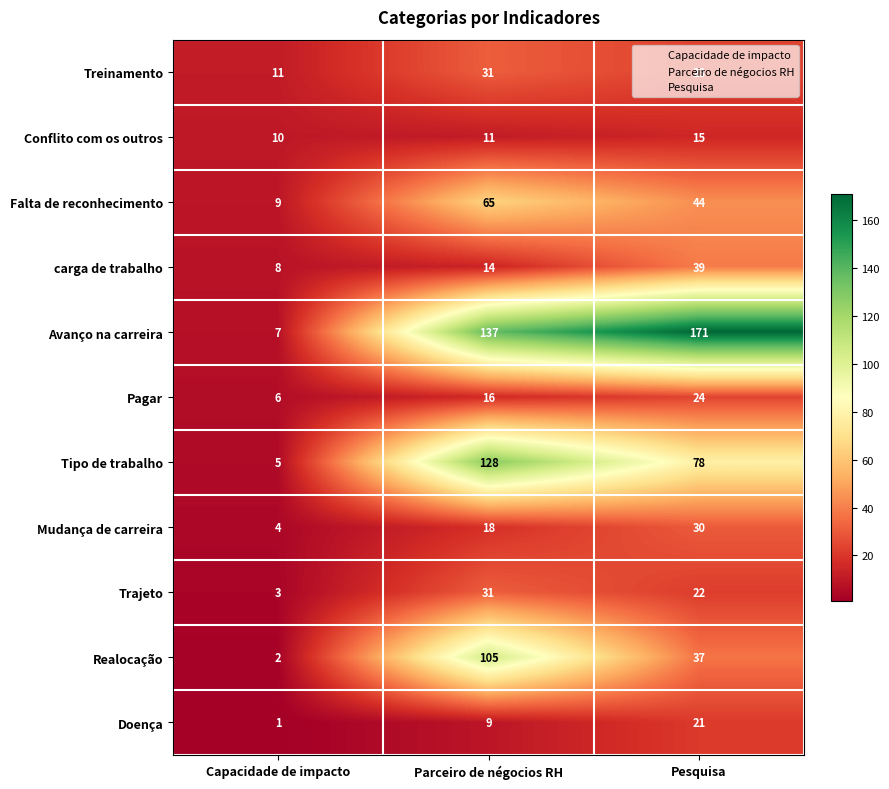

How many distinct data groups are displayed?

11